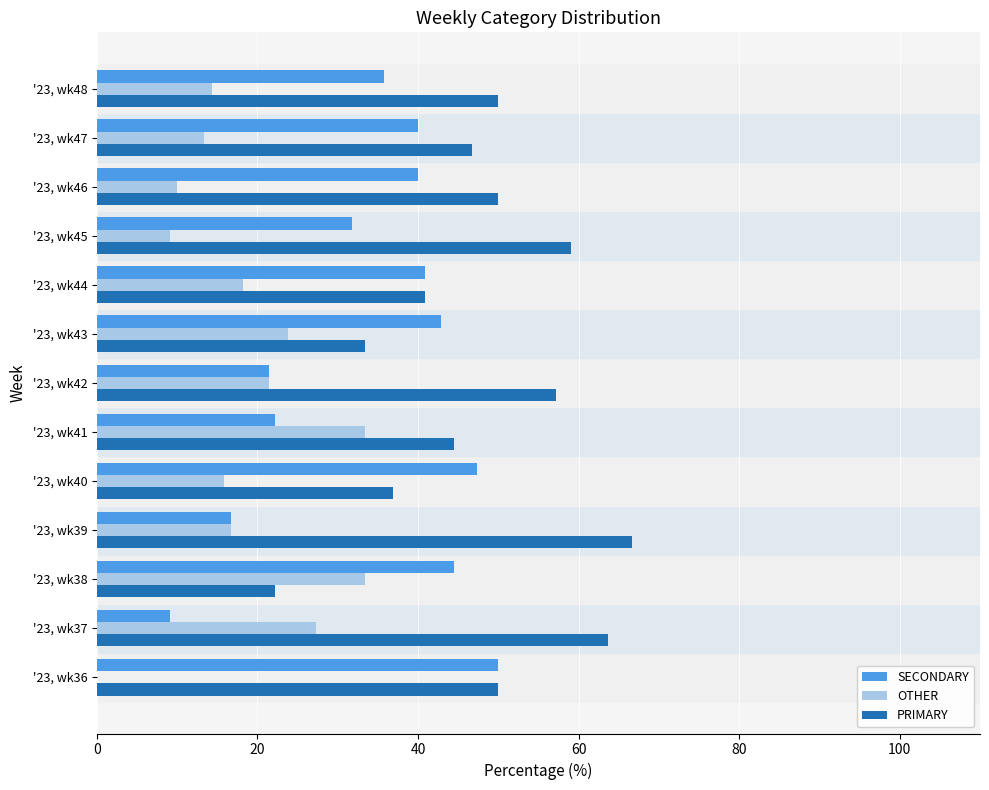

Between '23, wk36 and '23, wk45, which series saw the biggest shift?

SECONDARY